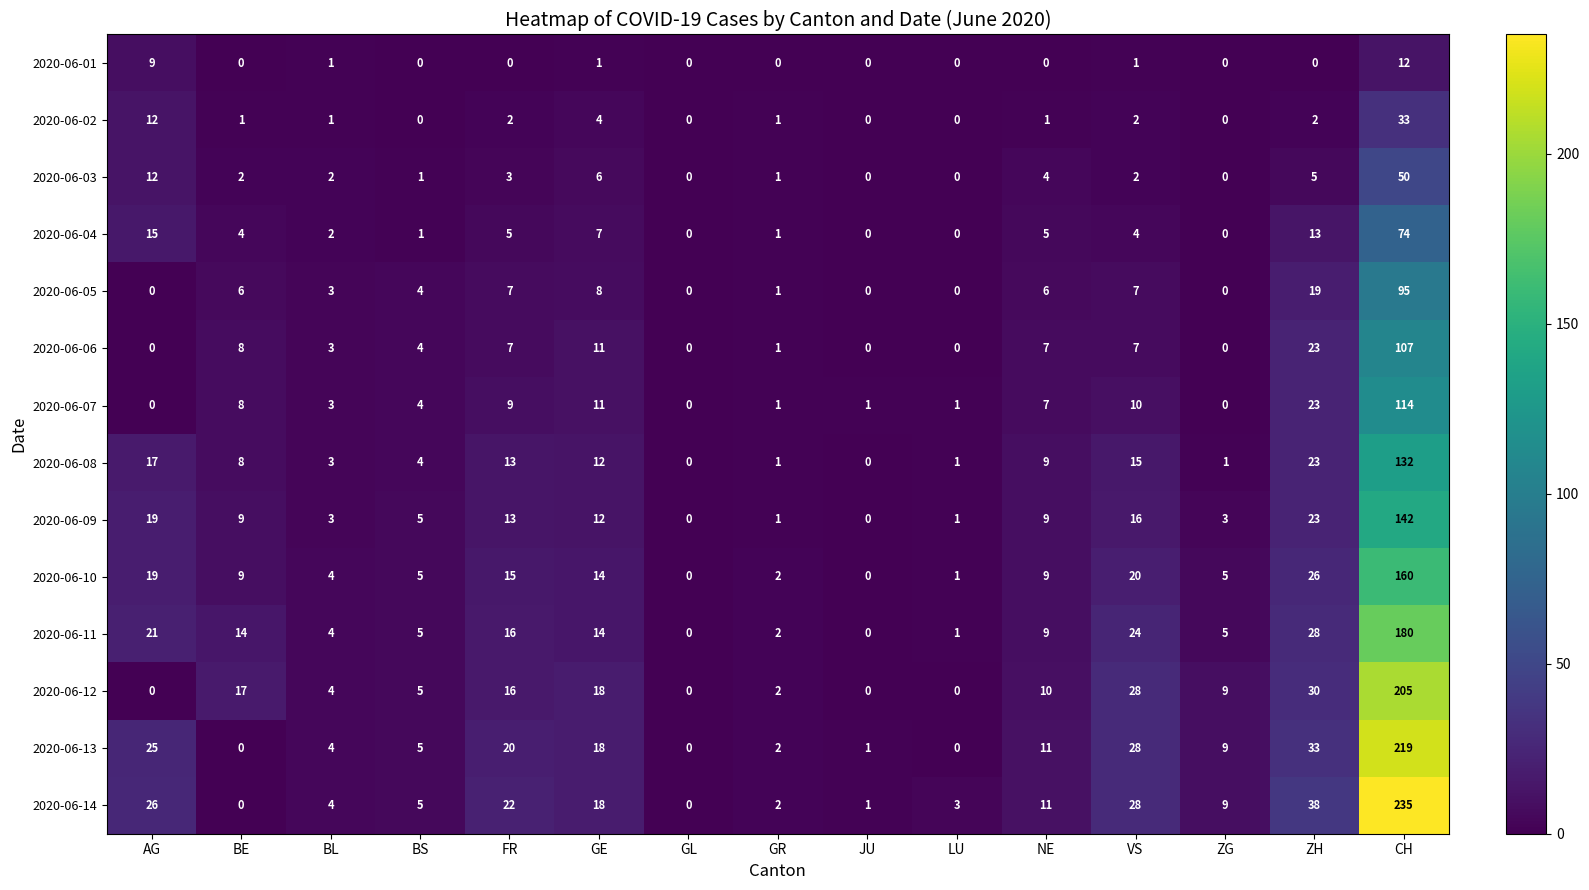

Which label corresponds to the largest value in the chart?

CH